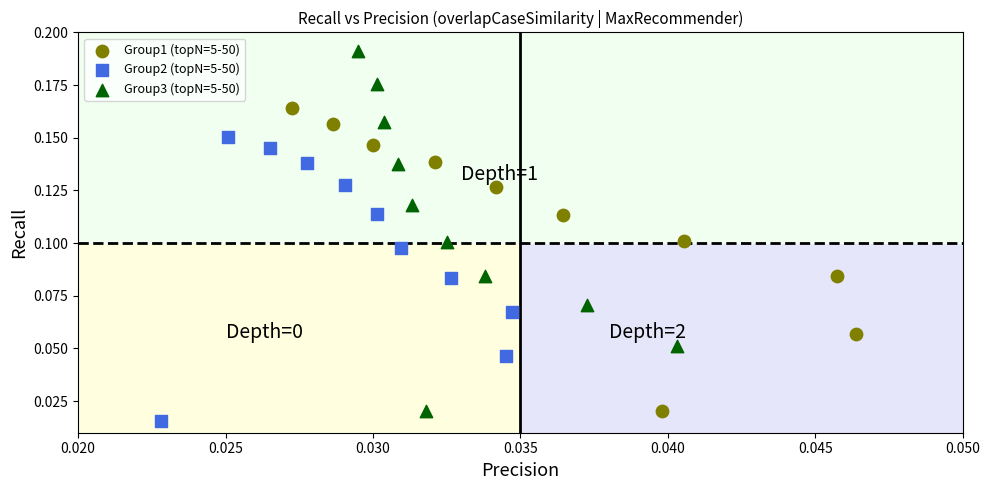

What are all the series names shown in the legend?

Group1 (topN=5-50), Group2 (topN=5-50), Group3 (topN=5-50)